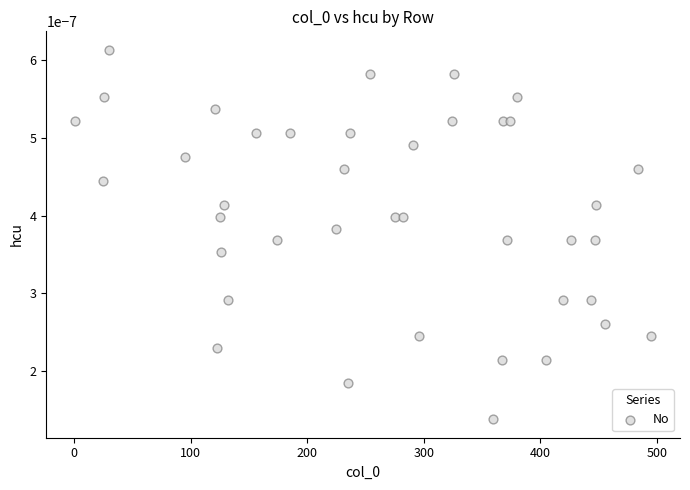

What is the range of X values (max minus min)?

494.0